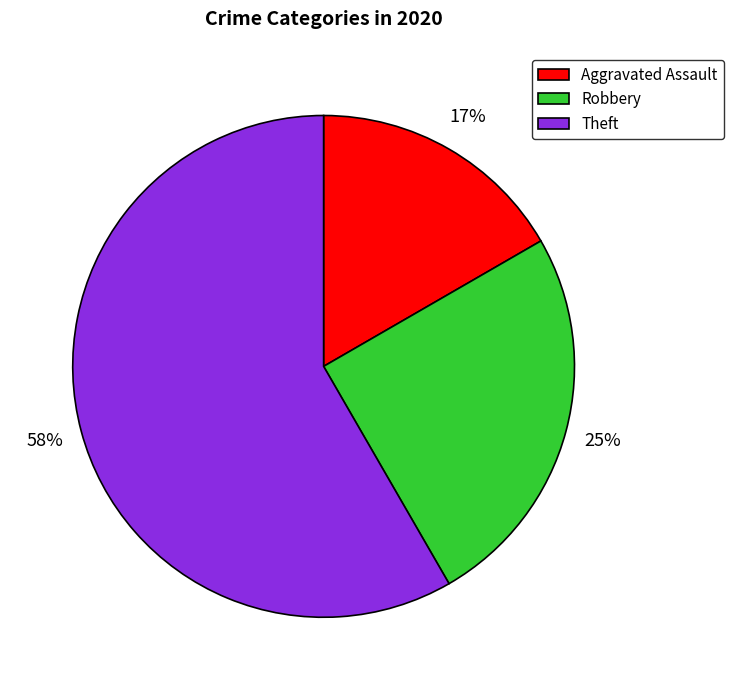

Combined, do Aggravated Assault and Theft account for over 50%?

Yes